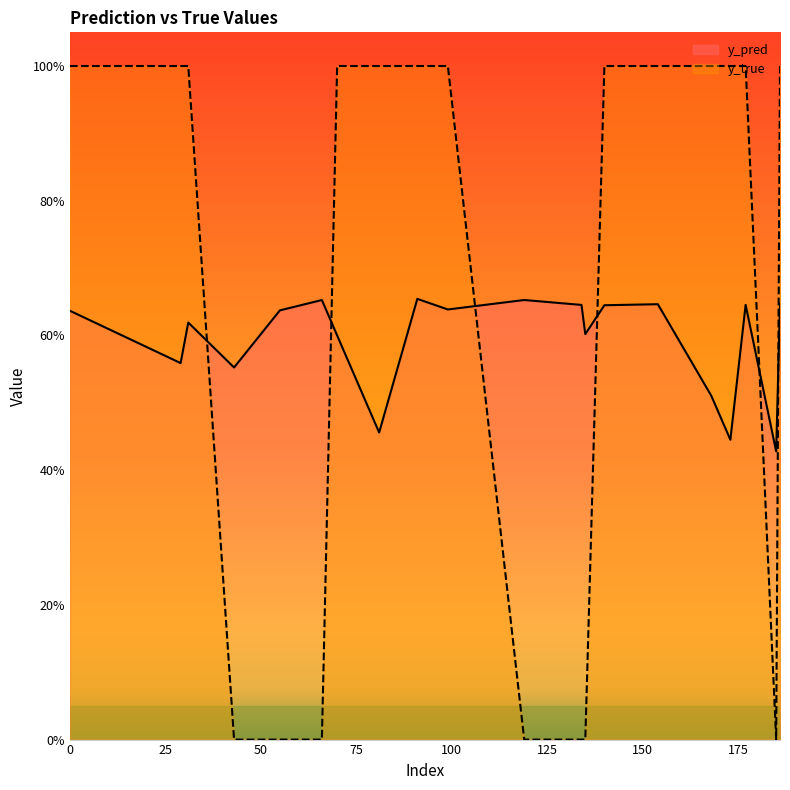

Reading left to right, transcribe all the data shown in this chart.

y_pred: 0.6	0.6	0.6	0.6	0.6	0.7	0.6	0.5	0.7	0.6	0.7	0.6	0.6	0.6	0.6	0.5	0.4	0.6	0.4	0.6
y_true: 1.0	1.0	1.0	0.0	0.0	0.0	1.0	1.0	1.0	1.0	0.0	0.0	0.0	1.0	1.0	1.0	1.0	1.0	0.0	1.0